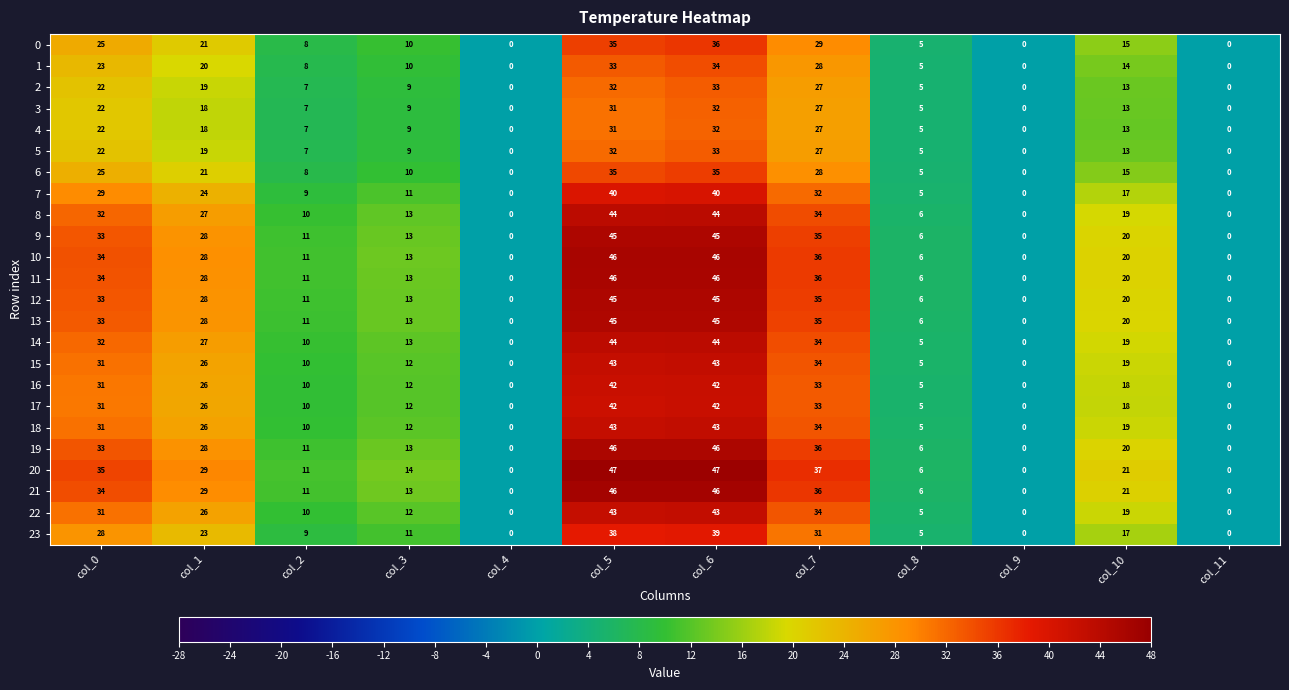

What is the sum of the 23 values at col_1 and col_10?

40